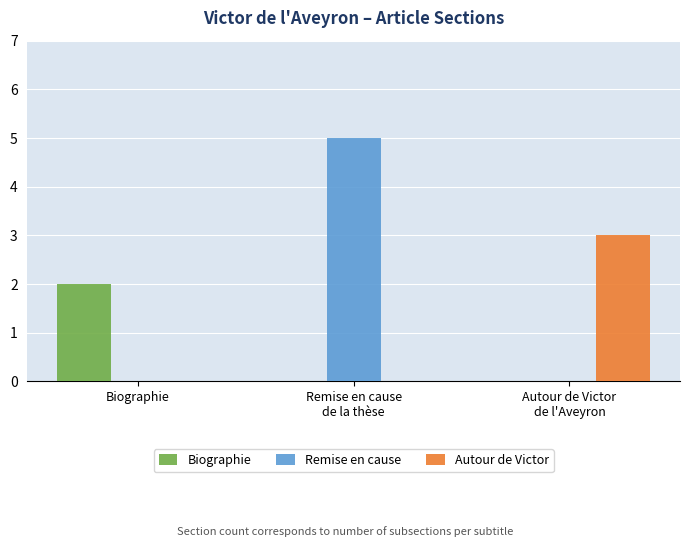

Reading left to right, extract all data points from this chart.

Biographie: 2	0	0
Remise en cause: 0	5	0
Autour de Victor: 0	0	3